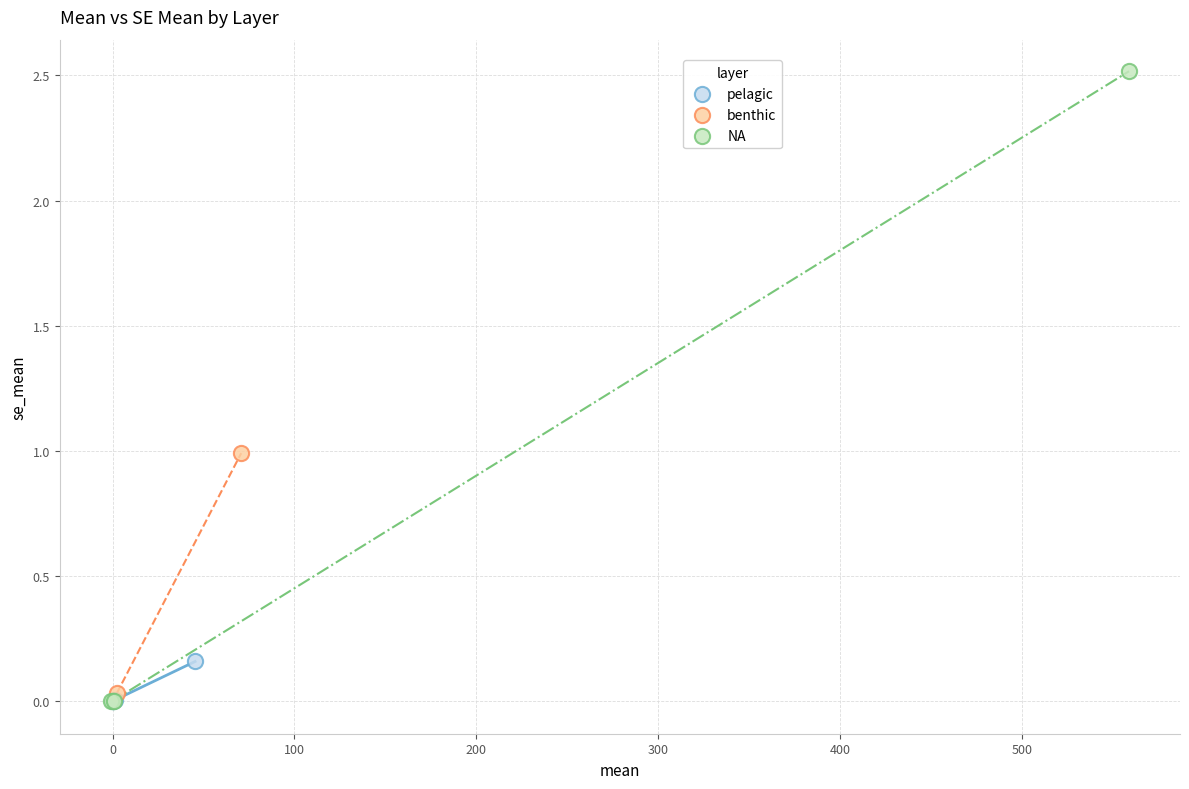

What are all the series names shown in the legend?

pelagic, benthic, NA